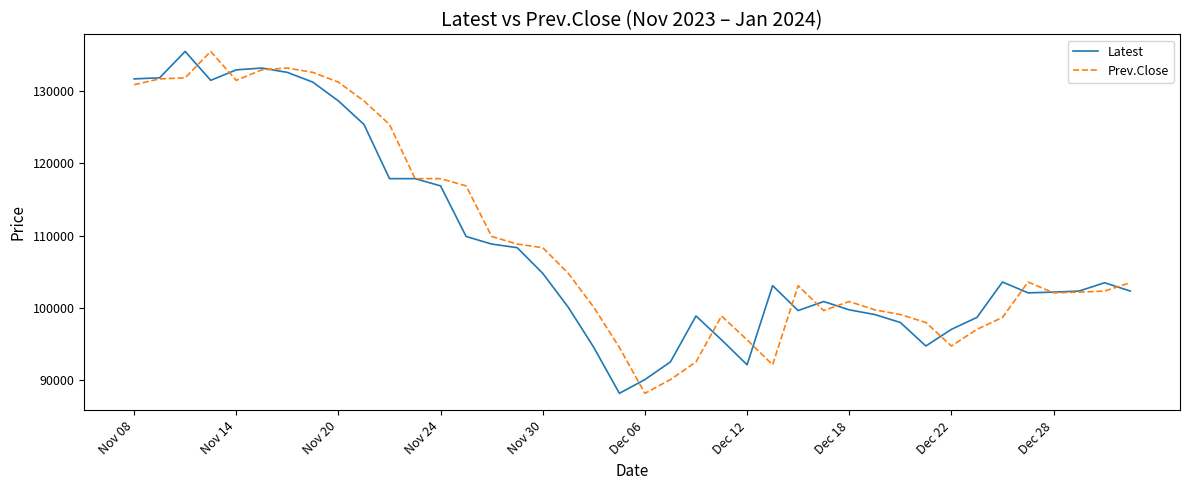

What is the minimum value for Latest?

88200